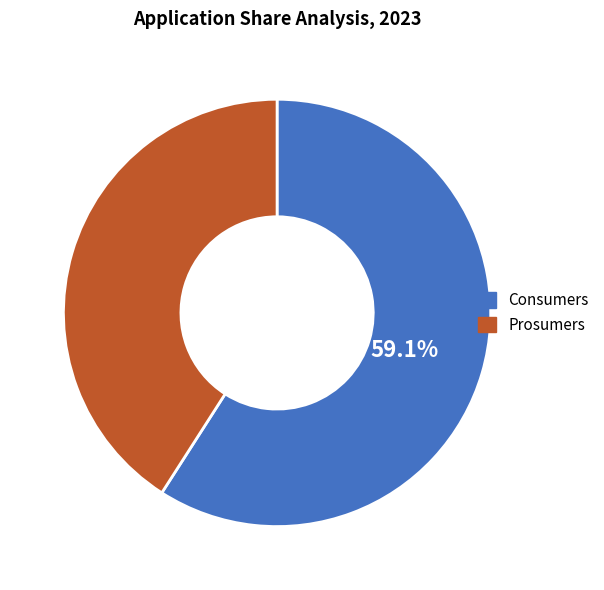

To the nearest percent, what portion does Prosumers represent?

41%